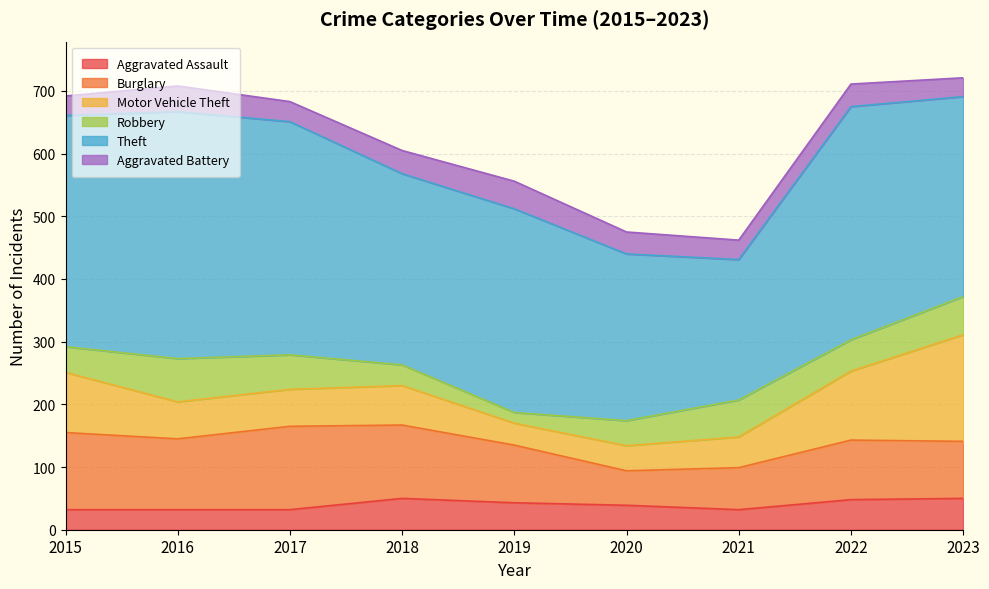

At which category does Robbery reach its first local peak?

2016